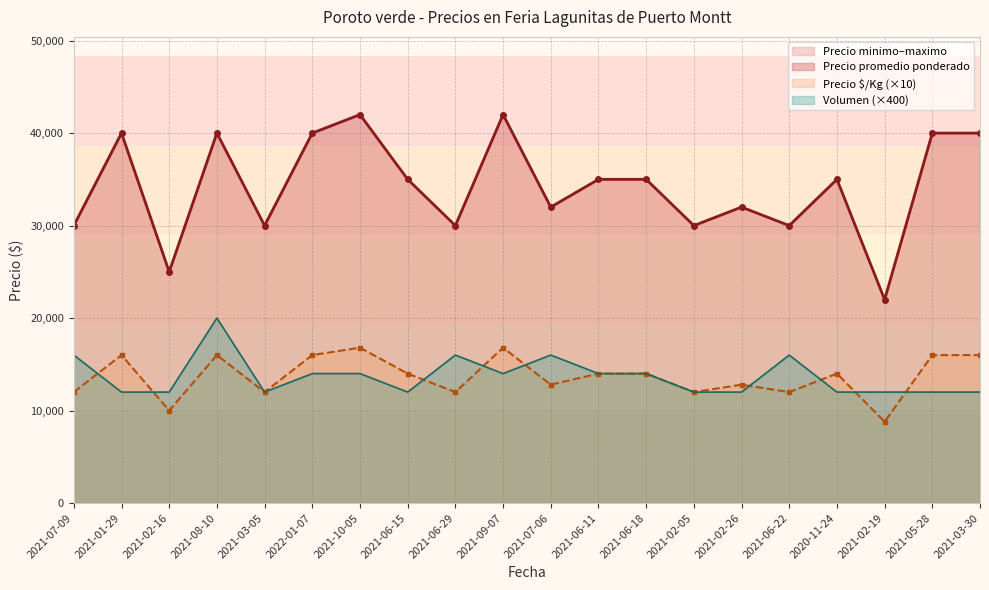

What is the difference between the second highest and second lowest values in the Precio promedio ponderado series?

17000